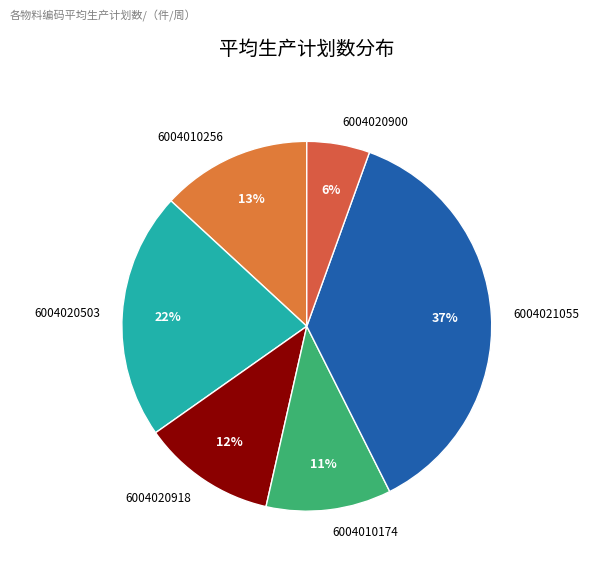

True or false: 6004020918 accounts for 26% of the total.

False